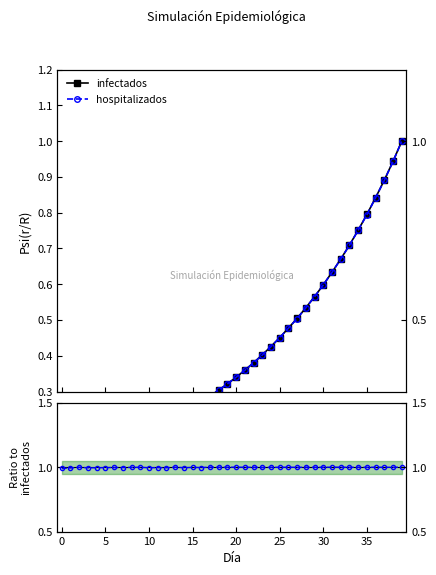

Is this an area chart (filled region under the line)?

No